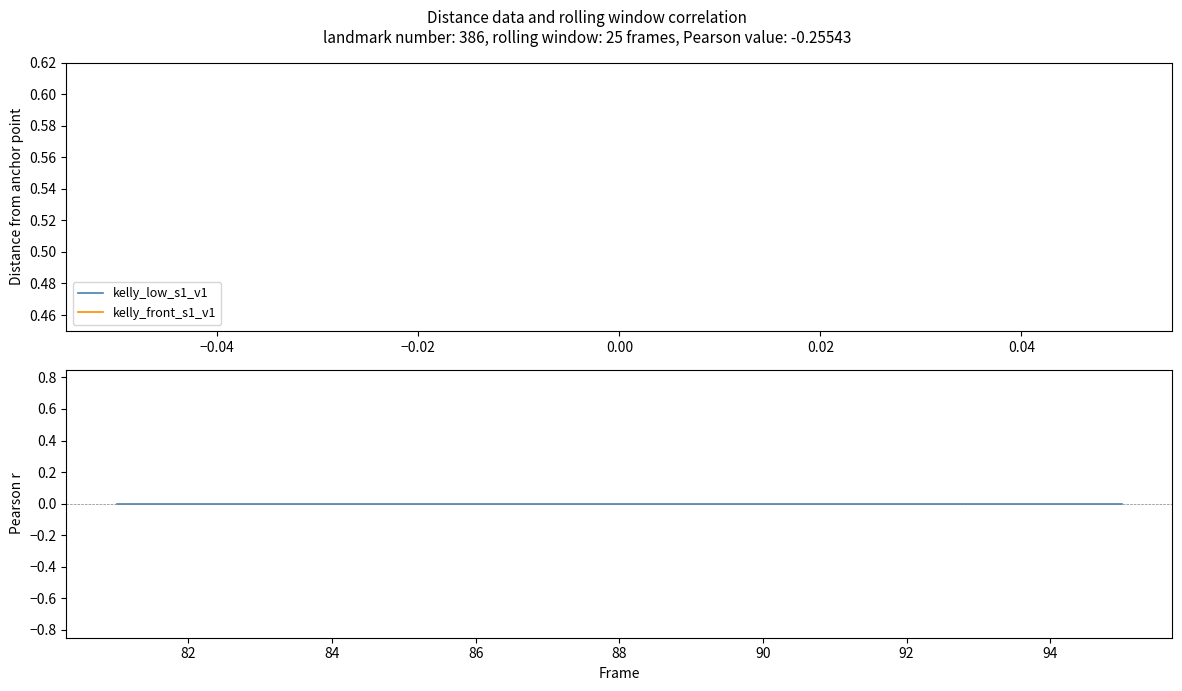

The value of kelly_front_s1_v1 at −0.04 is nan. True or false?

False